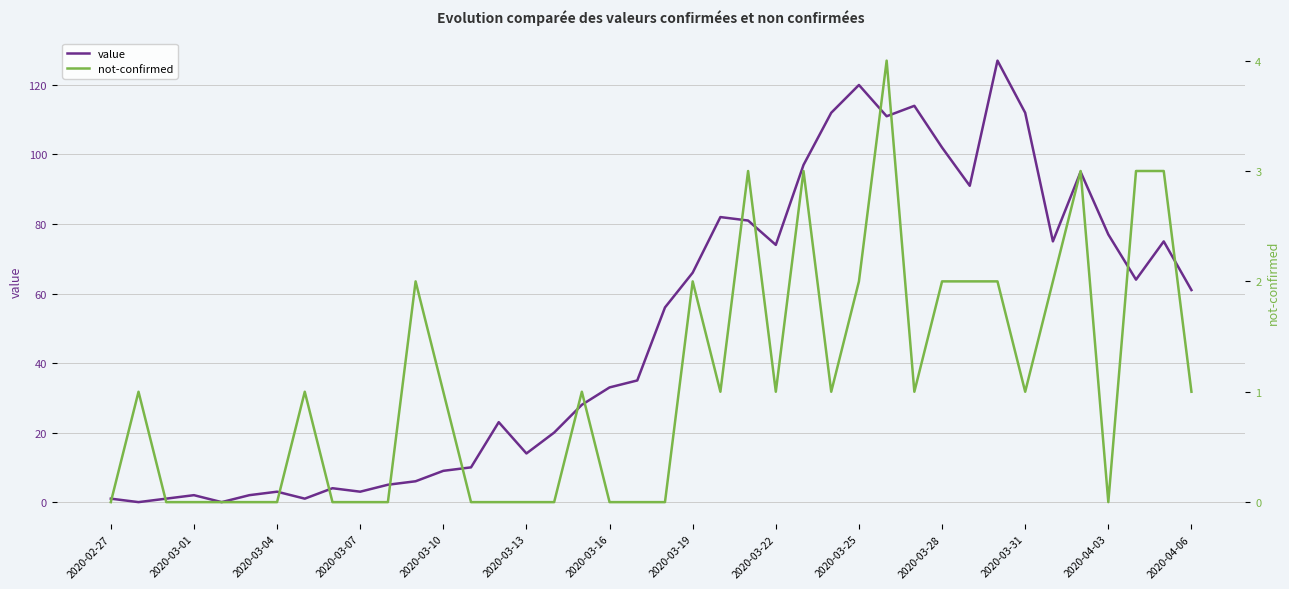

True or false: not-confirmed has a value of 2 at 25.

False